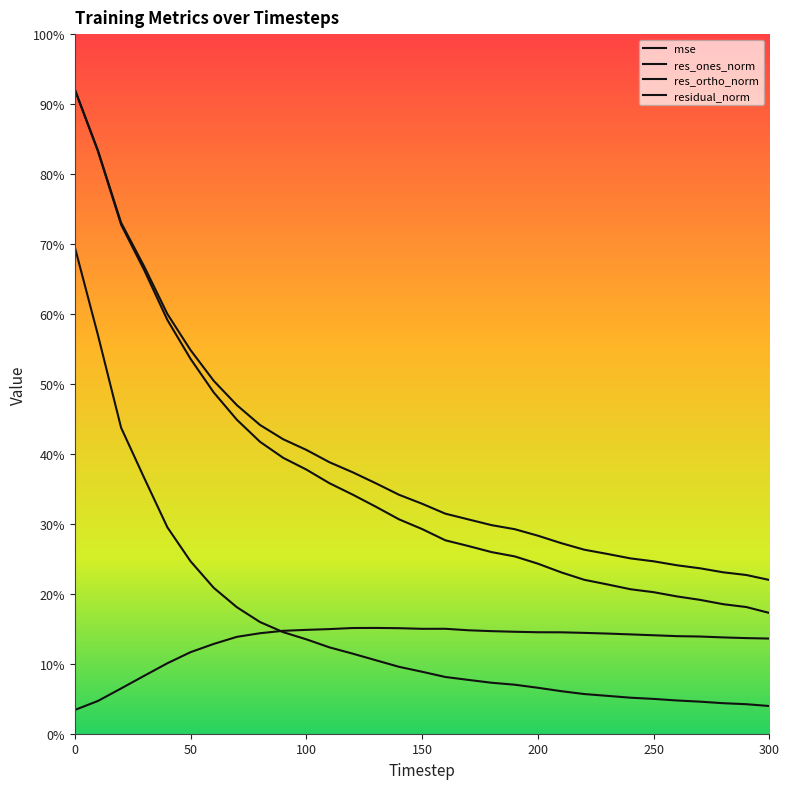

Which series has the largest total across all categories?

residual_norm